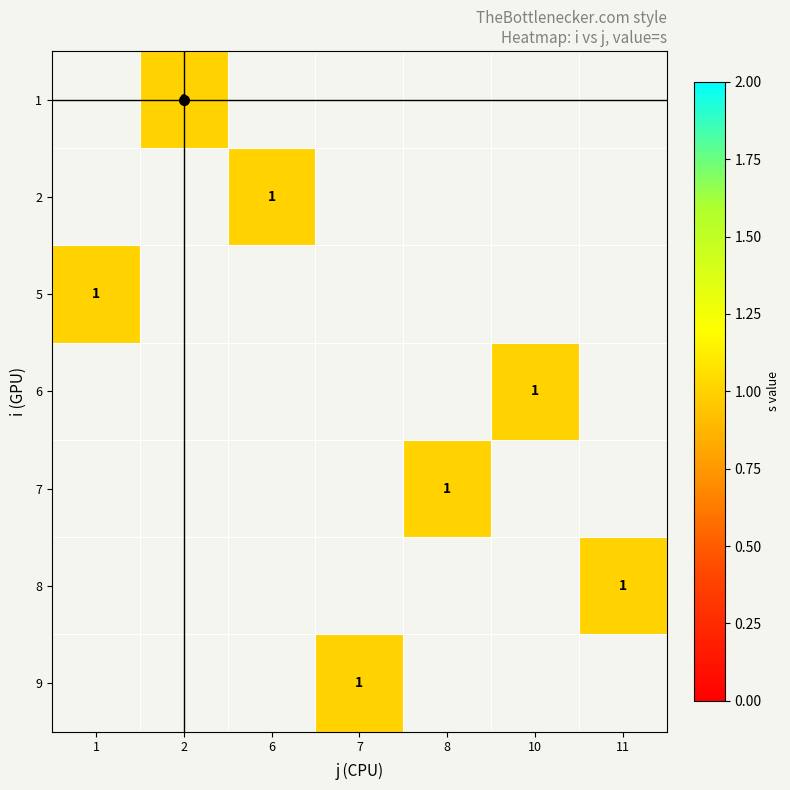

List the labels in order of 2 value, smallest first.

1, 2, 6, 7, 8, 10, 11